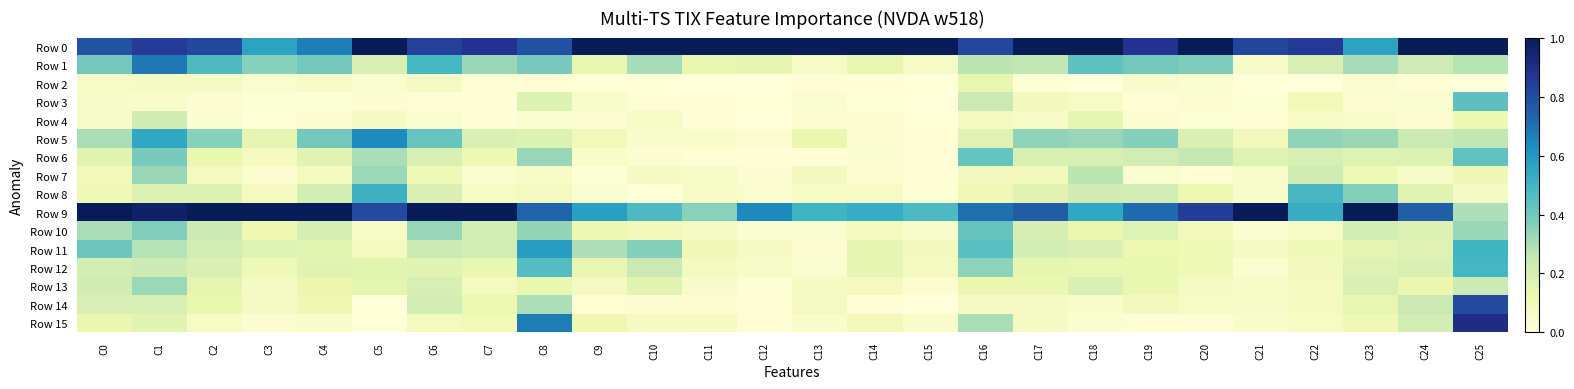

How many series are shown in this chart?

16